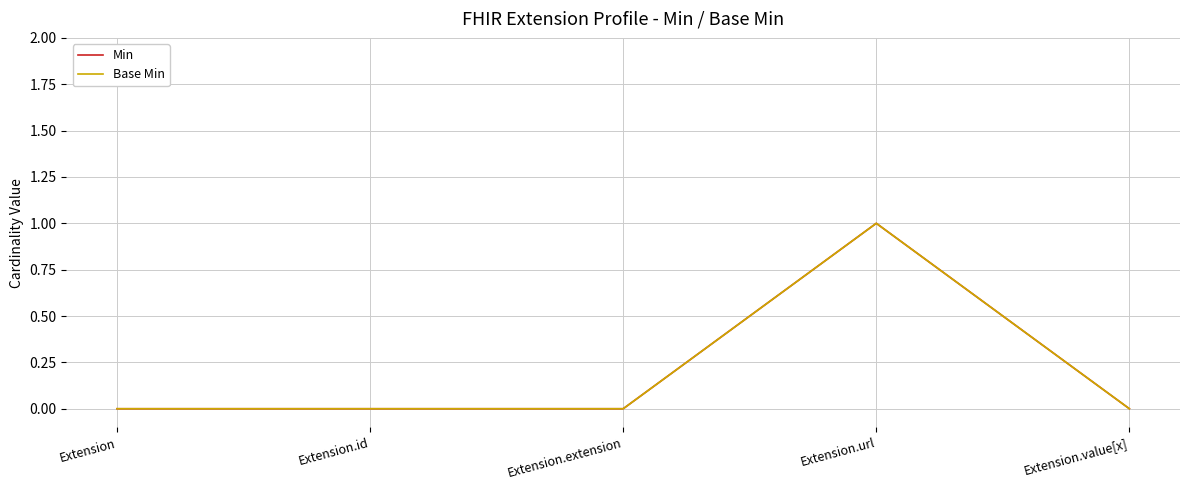

Reading left to right, extract all data points from this chart.

Min: Extension=0	Extension.id=0	Extension.extension=0	Extension.url=1	Extension.value[x]=0
Base Min: Extension=0	Extension.id=0	Extension.extension=0	Extension.url=1	Extension.value[x]=0